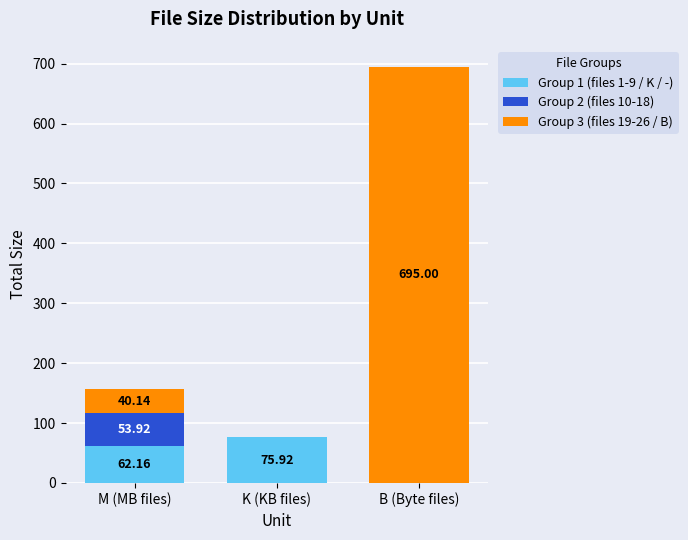

Where does the Group 1 (files 1-9 / K / -) series first go above 62?

M (MB files)